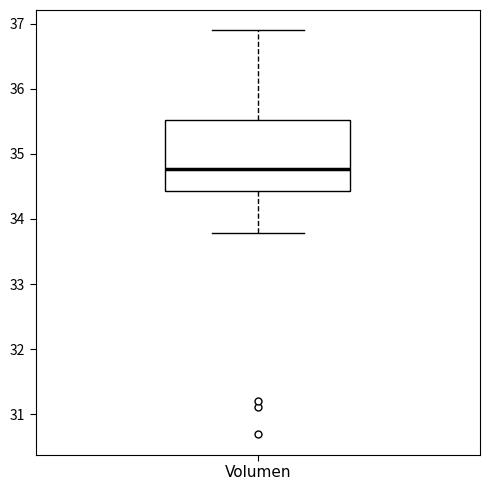

Transcribe this box plot: give where the median line is, the range the box spans, and where the two whiskers end, as read against the y-axis. The values are not printed on the chart, so give them approximately, as read against the axis.

median 34.8, box 34.4 to 35.5, whiskers 33.8 to 36.9